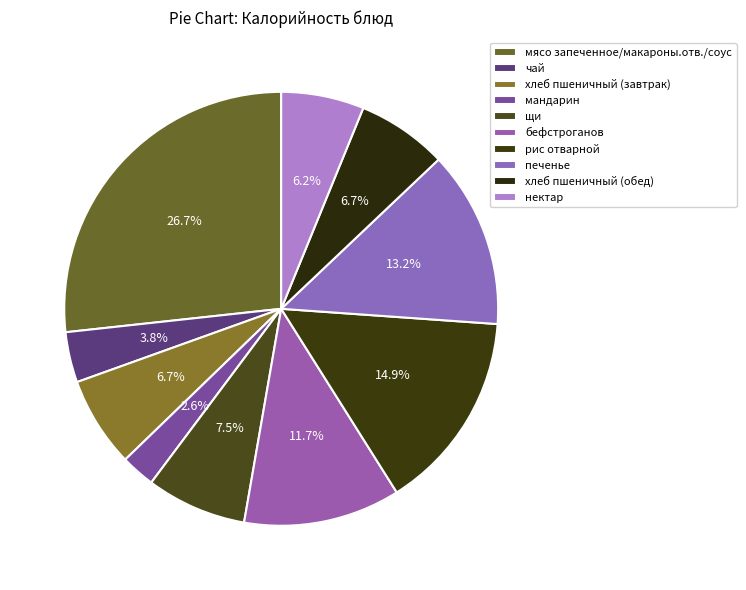

Does нектар represent more than half of the total?

No